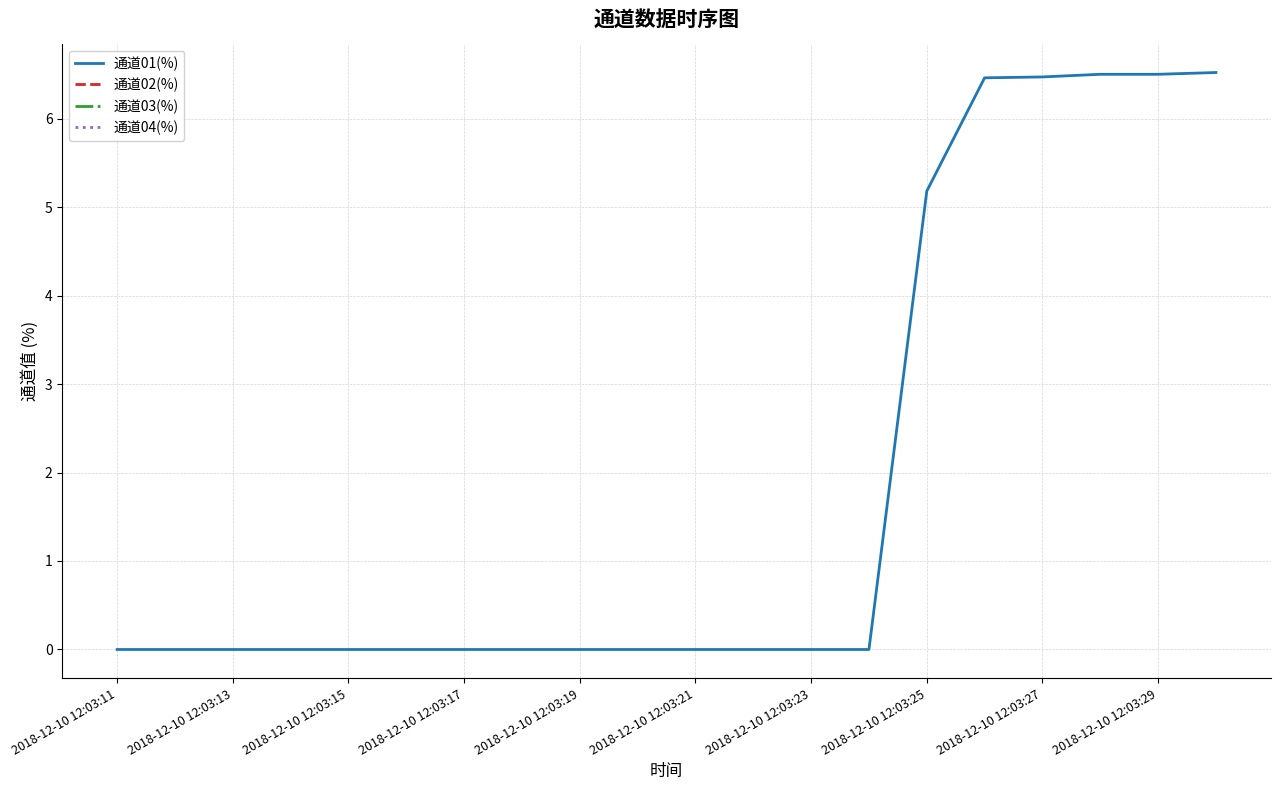

Which series changed the most between 2018-12-10 12:03:19 and 13?

通道01(%)